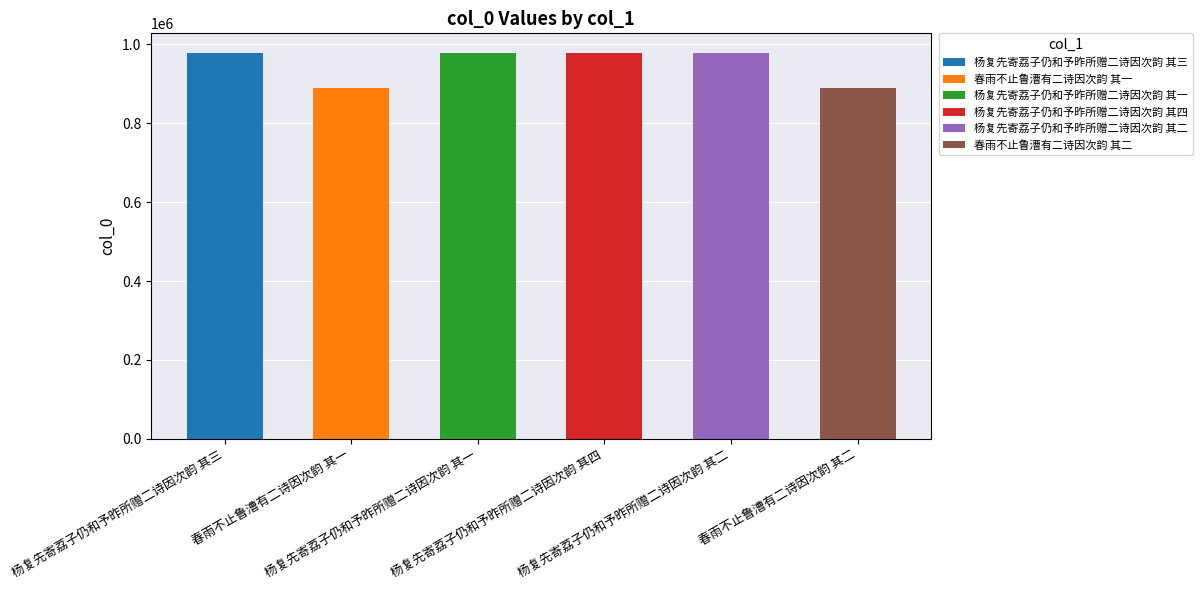

Which has a higher value, 杨复先寄荔子仍和予昨所赠二诗因次韵 其三 or 杨复先寄荔子仍和予昨所赠二诗因次韵 其二?

杨复先寄荔子仍和予昨所赠二诗因次韵 其二